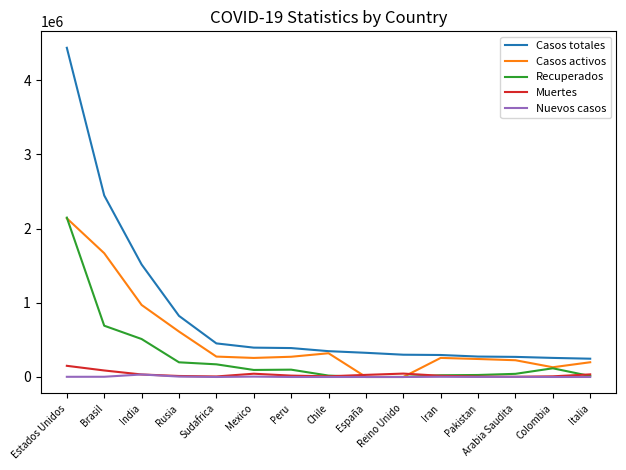

The value of Casos totales at India is 736003. True or false?

False